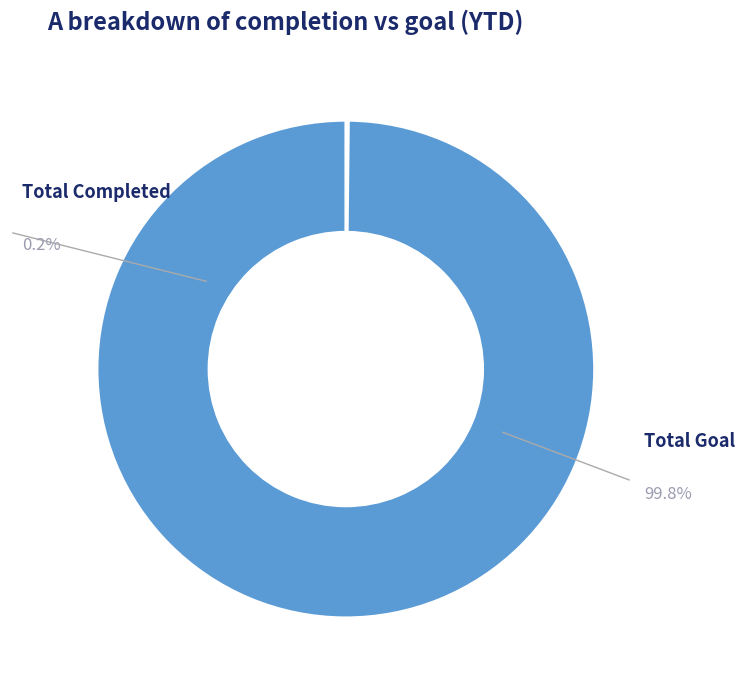

Which slice is the largest?

Total Goal